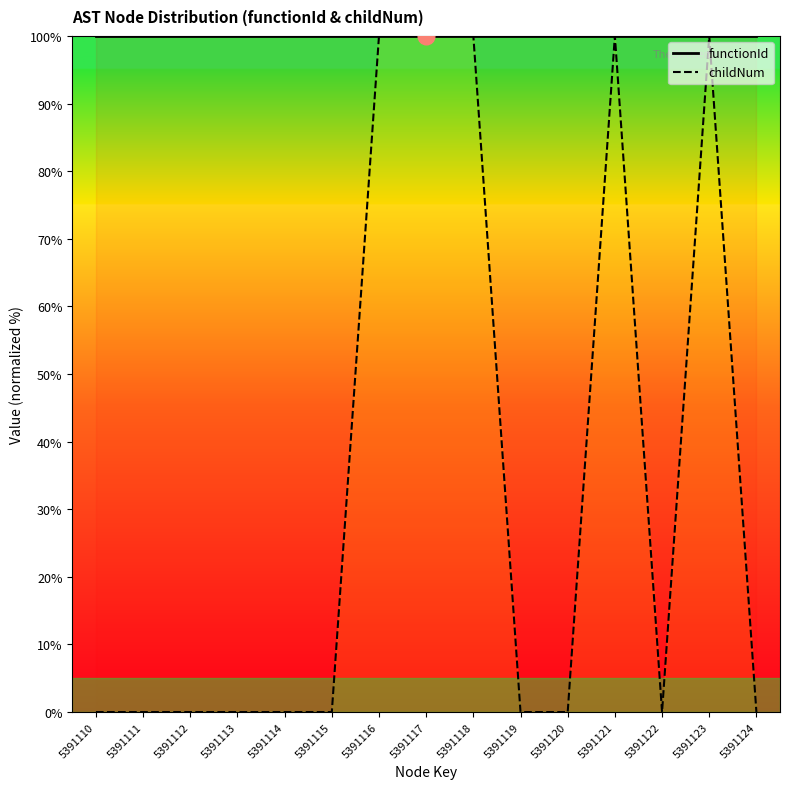

Reading right to left, what are all the values shown in this chart?

functionId: 100	100	100	100	100	100	100	100	100	100	100	100	100	100	100
childNum: 0	100	0	100	0	0	100	100	100	0	0	0	0	0	0